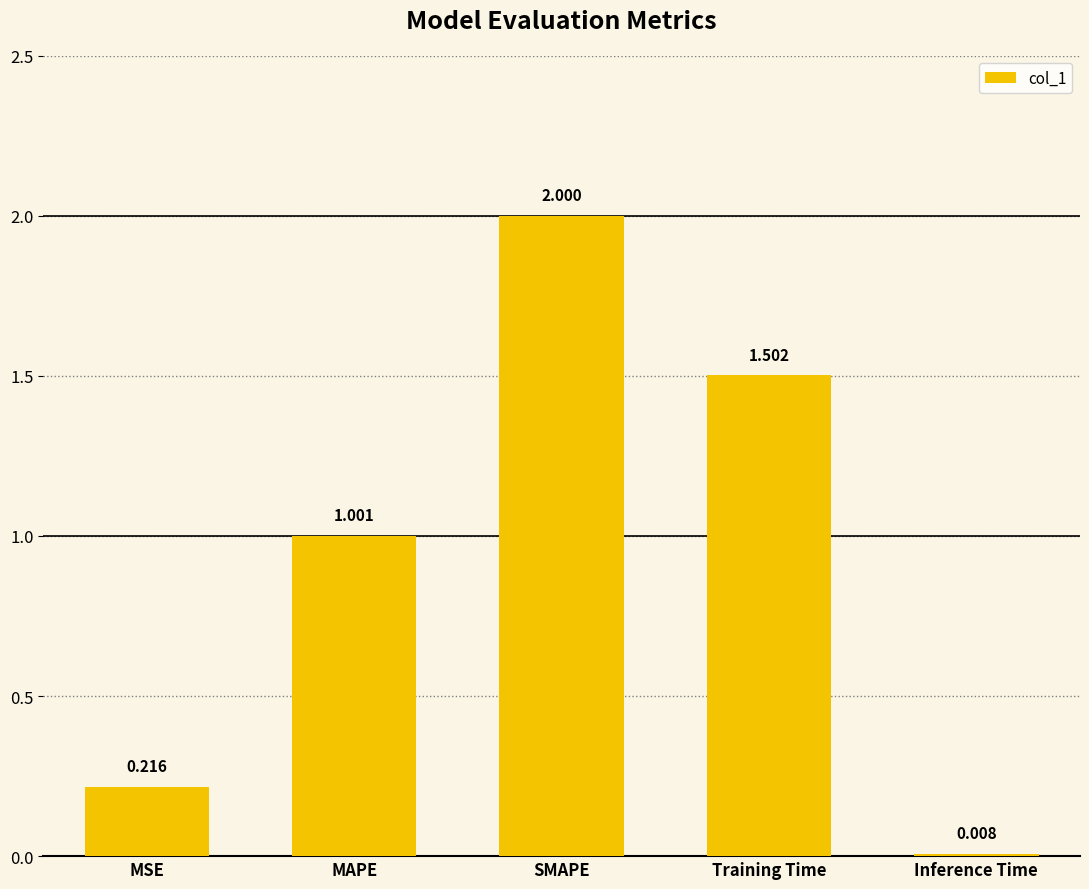

Rank the categories by value from lowest to highest.

Inference Time, MSE, MAPE, Training Time, SMAPE